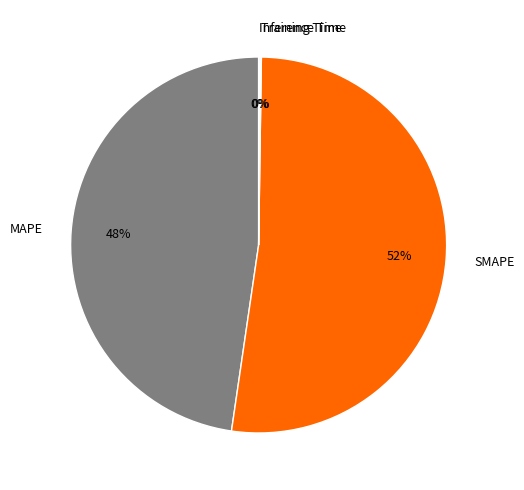

To the nearest percent, what portion does MAPE represent?

48%